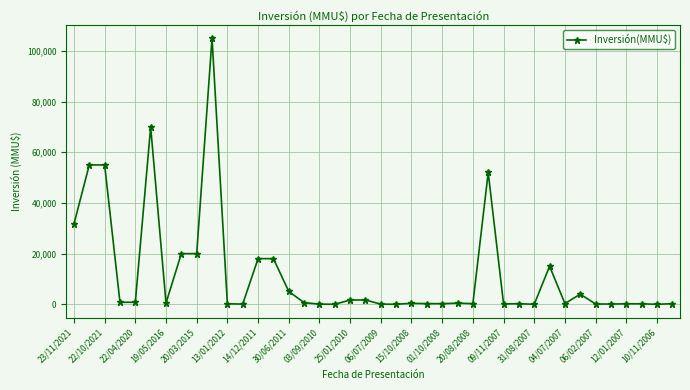

True or false: there are more than 1 points higher than both neighbors.

True